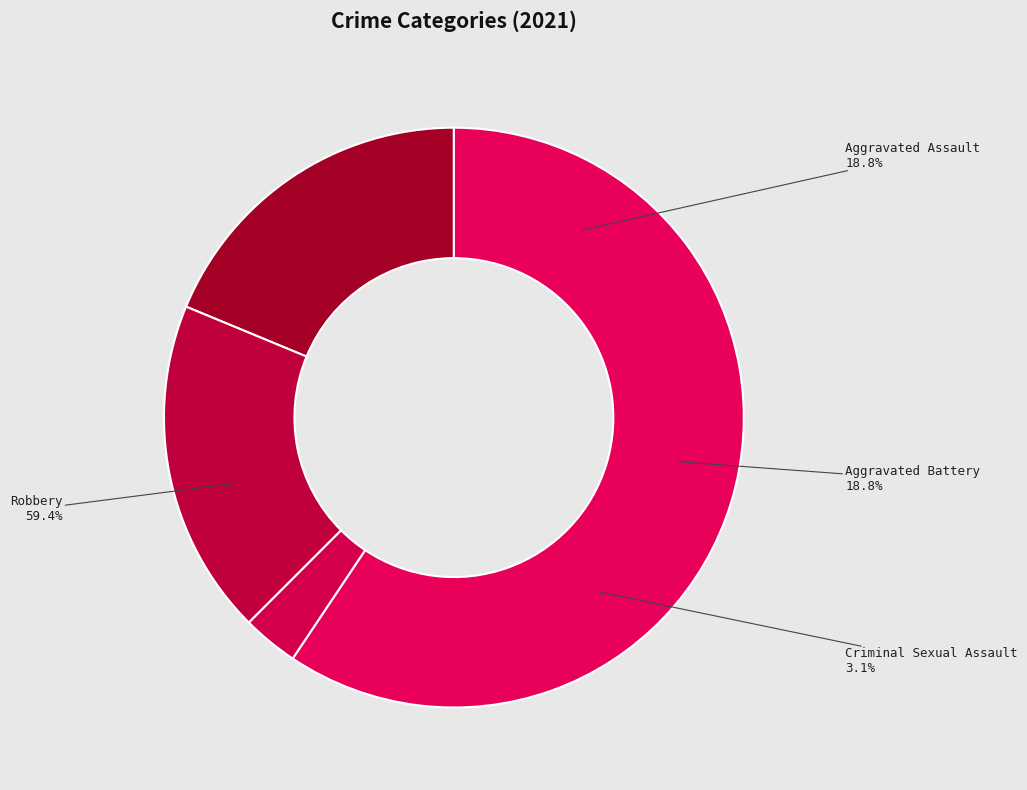

Which category accounts for the majority?

Robbery